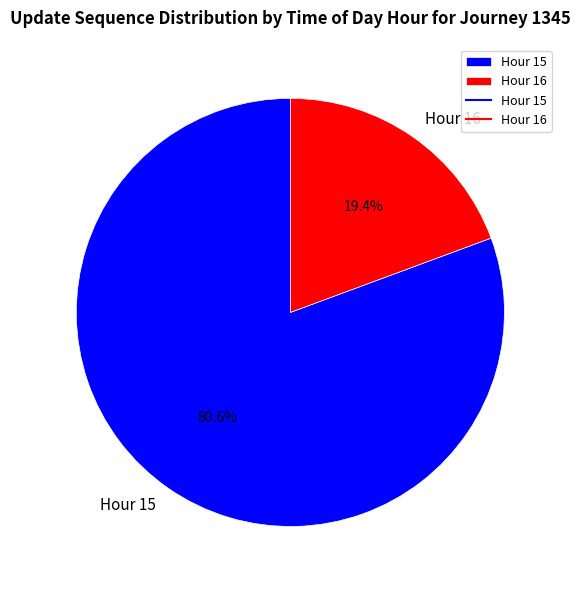

To the nearest percent, what is the difference between the Hour 16 and Hour 15 slice percentages?

61%